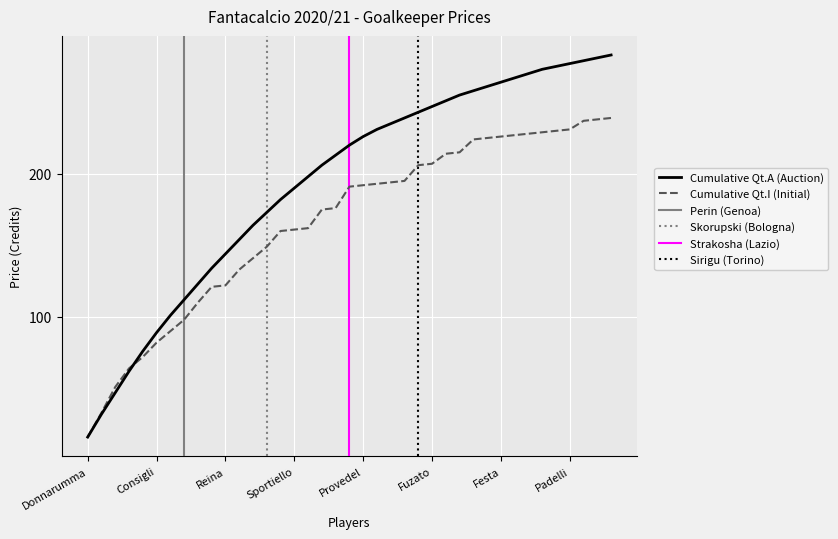

Reading left to right, extract all data points from this chart.

16	32	47	62	76	89	101	112	123	134	144	154	164	173	182	190	198	206	213	220	226	231	235	239	243	247	251	255	258	261	264	267	270	273	275	277	279	281	283